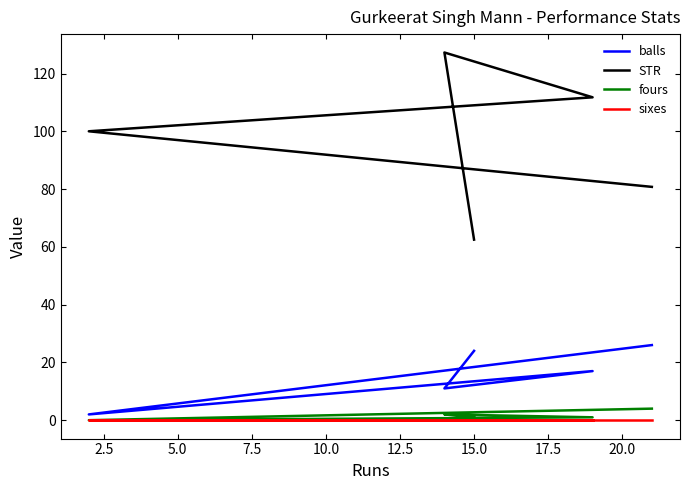

Does the chart display data point markers on the line(s)?

No